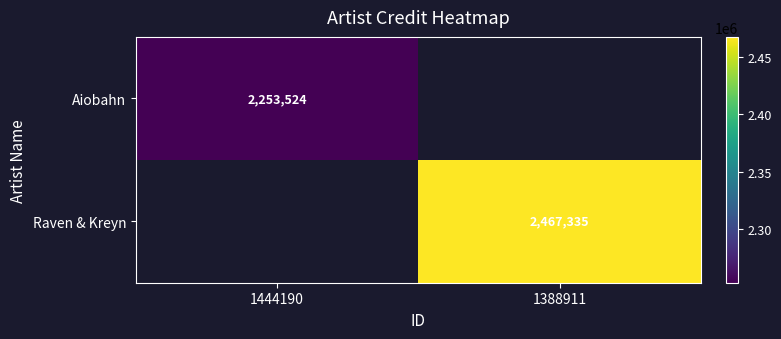

True or false: Aiobahn has a value of 2253524 at 1444190.

True